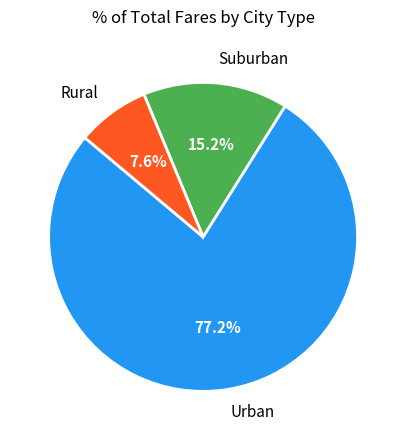

Which has a higher value, Suburban or Urban?

Urban